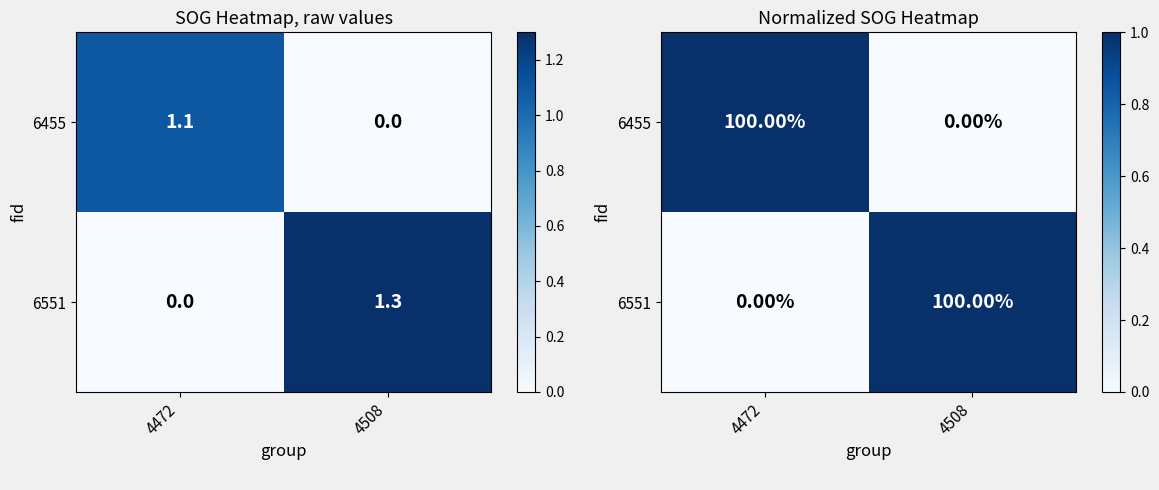

Which category has the highest value in the 6551 series?

4508